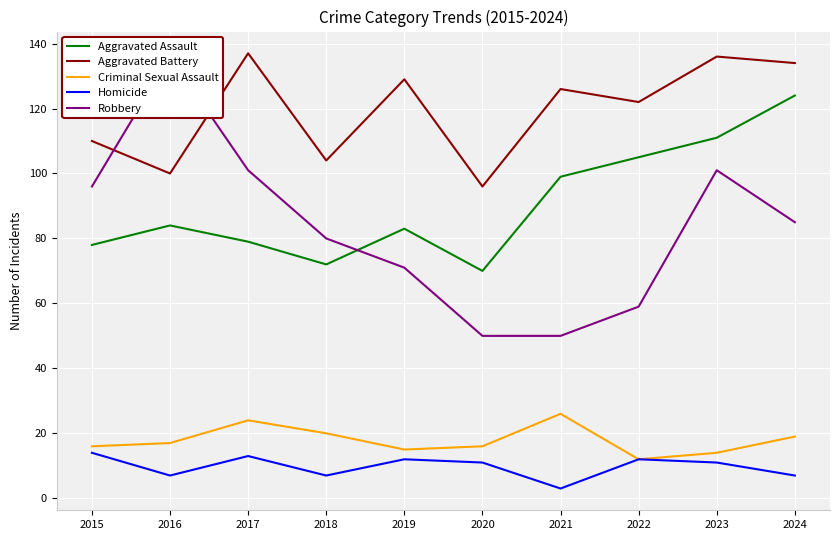

Between which two adjacent categories do Robbery and Aggravated Battery first intersect?

2015 and 2016